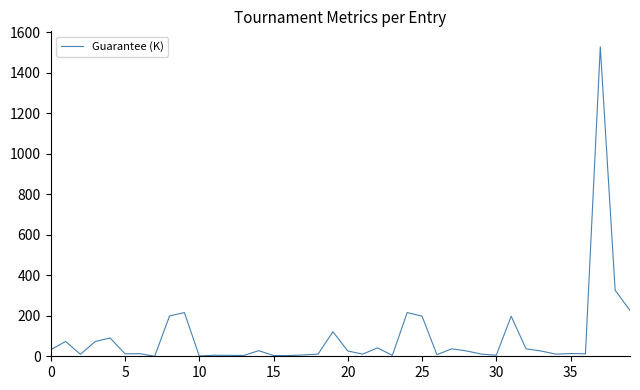

True or false: the data has more than 2 interior local peaks.

True